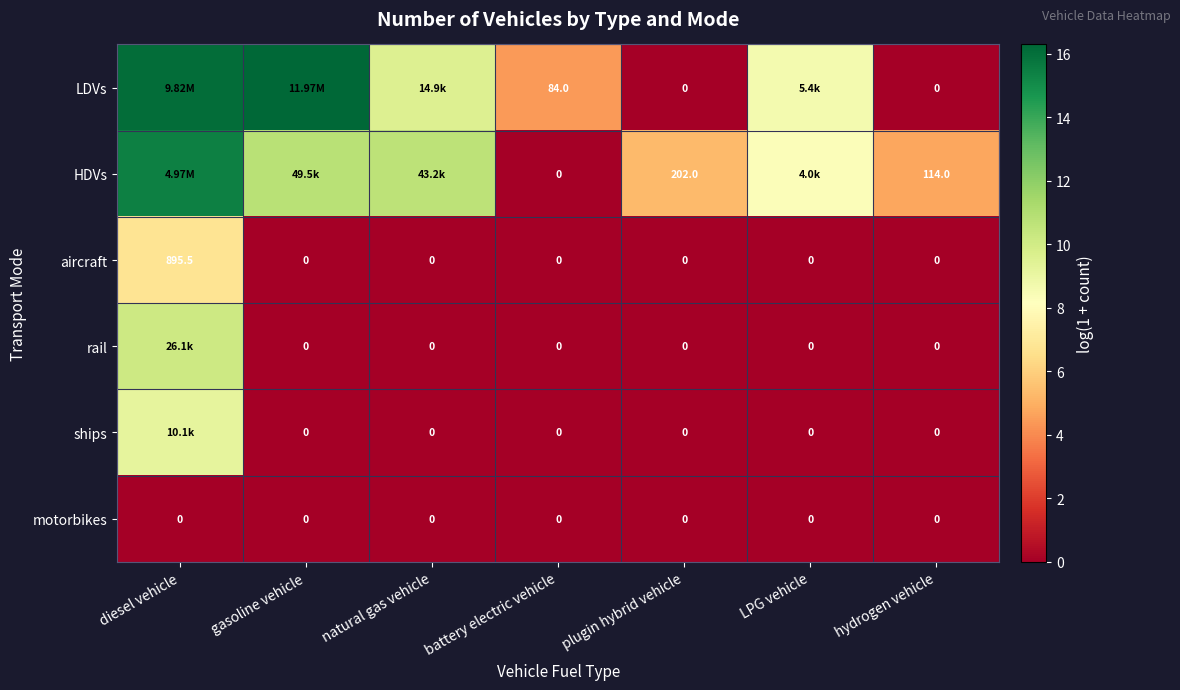

Is the value of ships at plugin hybrid vehicle greater than the value of HDVs at plugin hybrid vehicle?

No